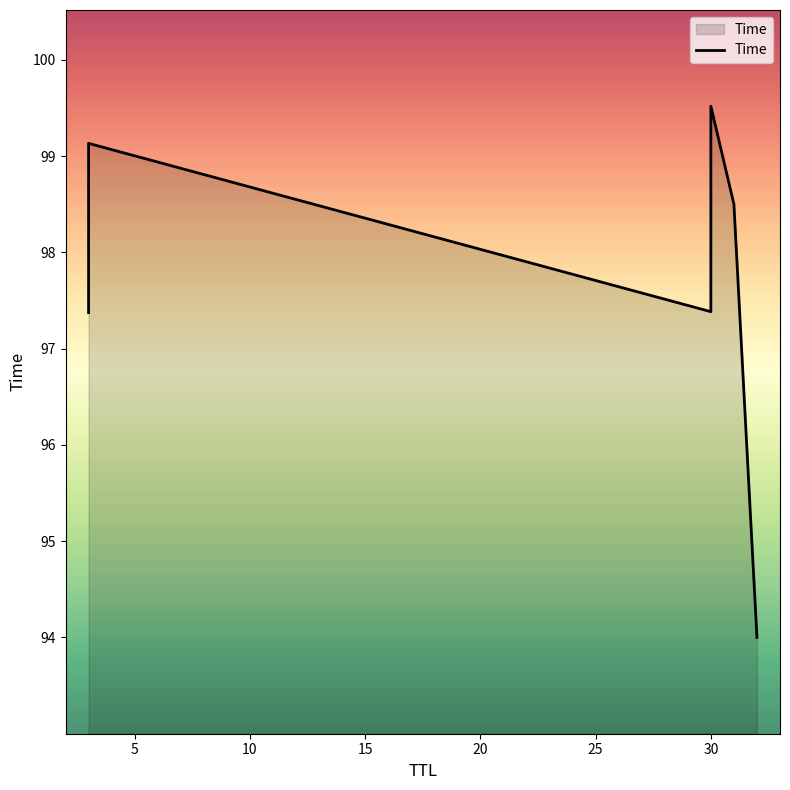

What is the value of the 2nd point from the left?

99.1